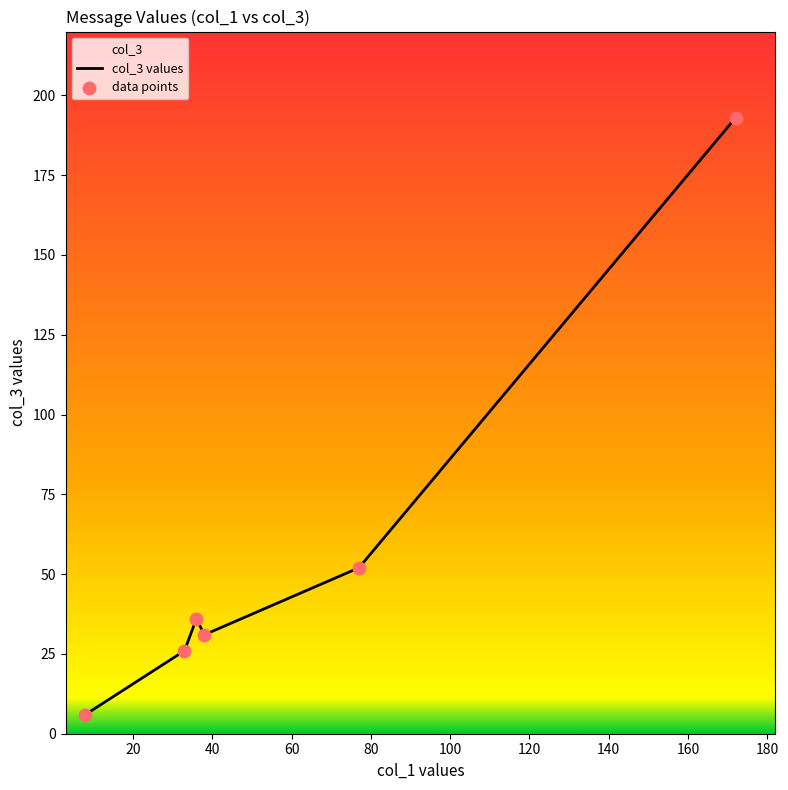

Which series reaches the minimum Y coordinate?

col_3 values